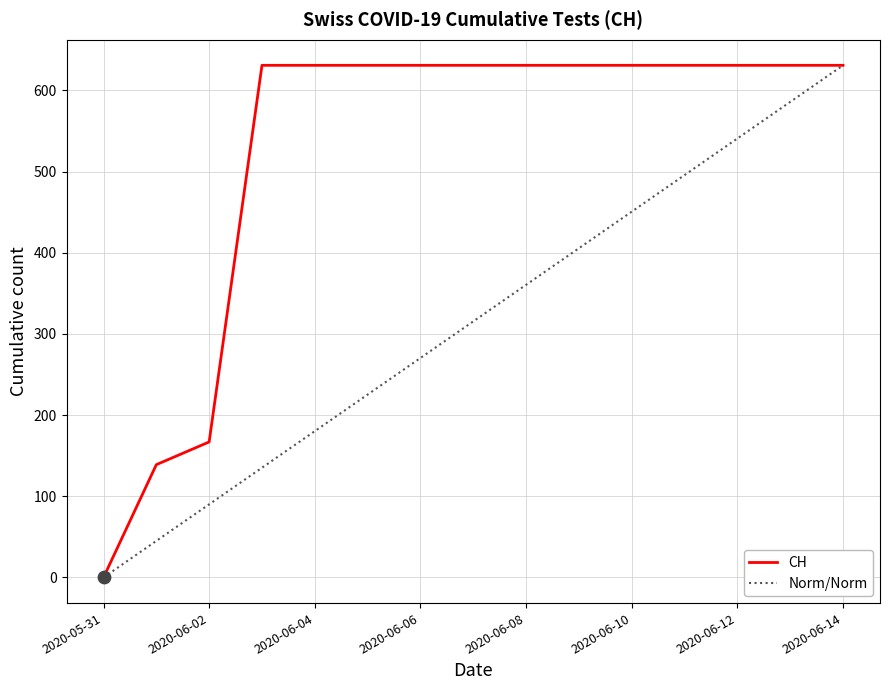

What is the ratio of the value at 2020-06-11 to the value at 2020-06-10?

1.0